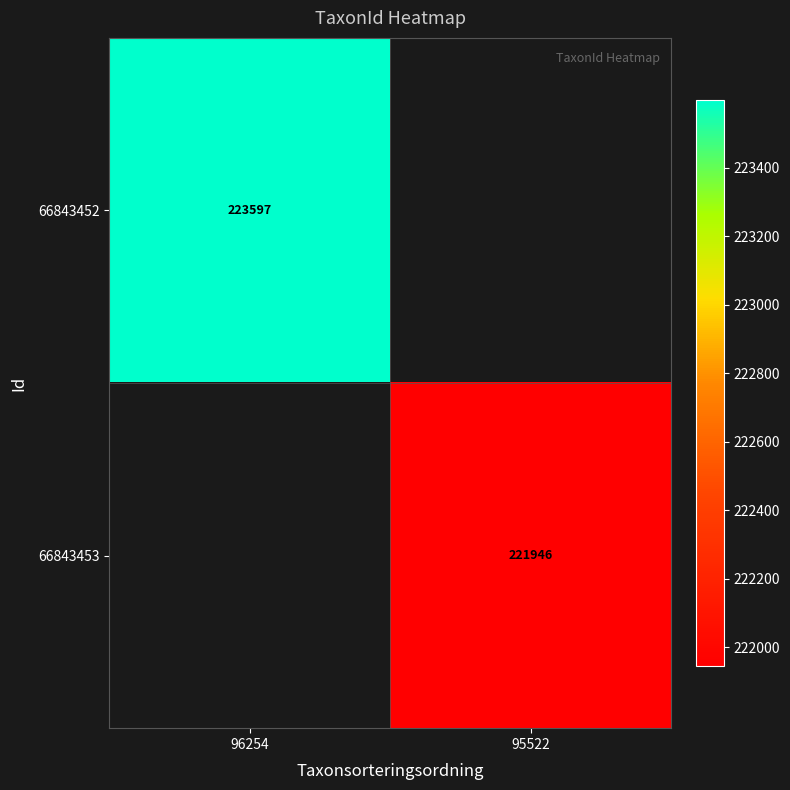

Count the number of categories in the chart.

2